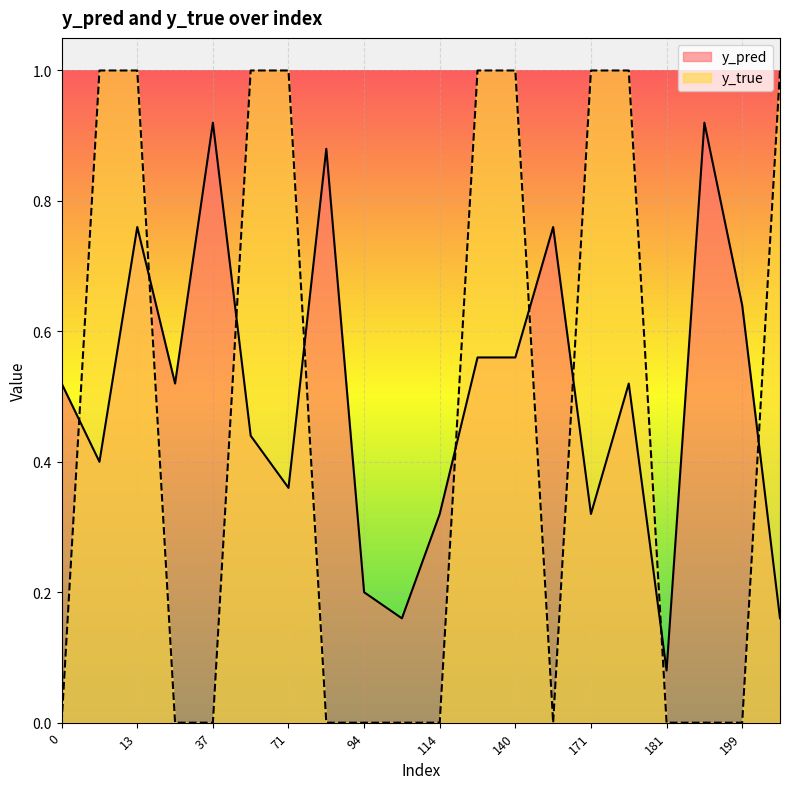

Which series ends up on top after the final intersection of y_true and y_pred?

y_true